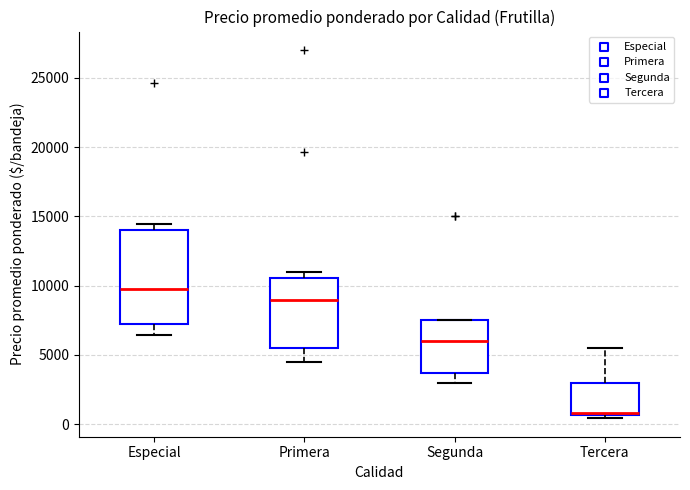

Reading left to right, read every box against the y-axis: the position of its median line, the range the box covers, and the ends of its whiskers. The values are not printed on the chart, so give them approximately, as read against the axis.

Especial: median 9500, box 7500 to 14000, whiskers 6500 to 14500
Primera: median 9000, box 5500 to 10500, whiskers 4500 to 11000
Segunda: median 6000, box 3500 to 7500, whiskers 3000 to 7500
Tercera: median 1000 (drawn on the box's lower edge), box 500 to 3000, whiskers 500 (just below the box's lower edge) to 5500